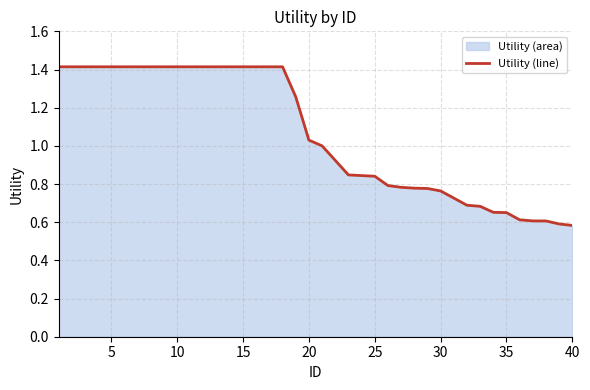

True or false: the data has more than 1 interior local peaks.

False